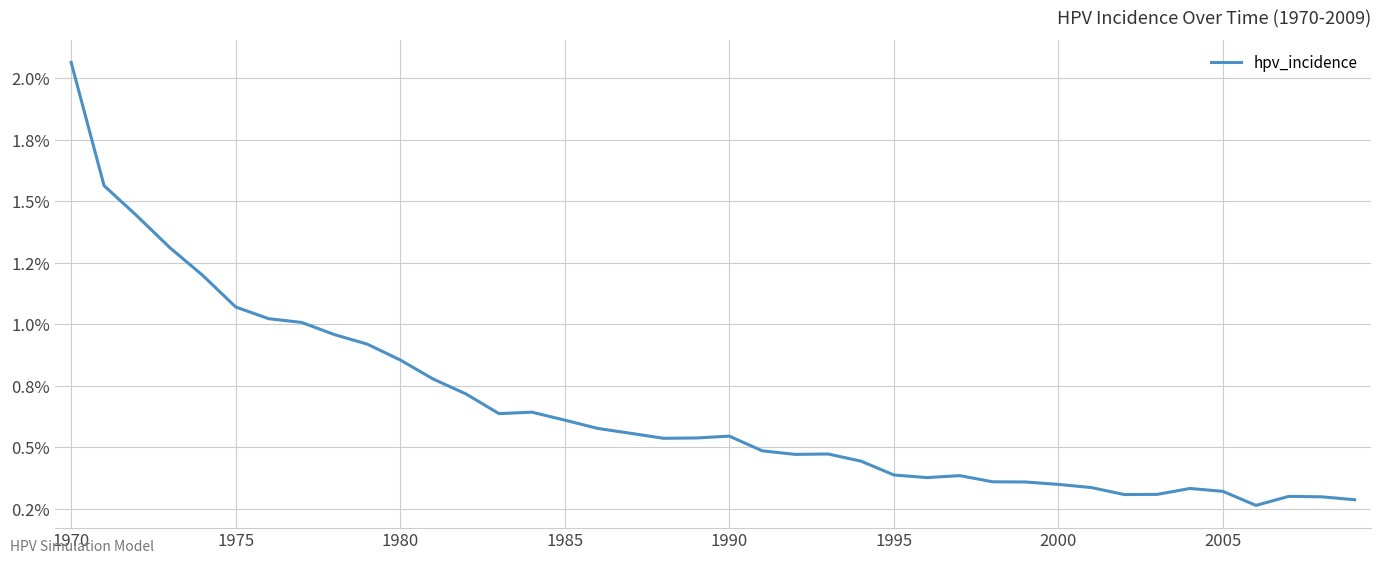

Reading right to left, extract all data points from this chart.

0.3	0.3	0.3	0.3	0.3	0.3	0.3	0.3	0.3	0.3	0.4	0.4	0.4	0.4	0.4	0.4	0.5	0.5	0.5	0.5	0.5	0.5	0.6	0.6	0.6	0.6	0.6	0.7	0.8	0.9	0.9	1.0	1.0	1.0	1.1	1.2	1.3	1.4	1.6	2.1